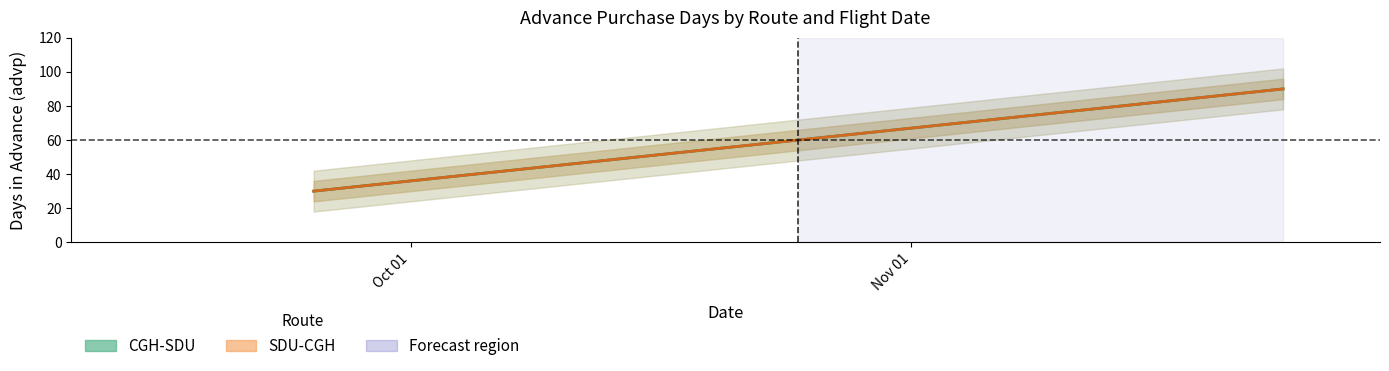

Rank the series at 2025-10-25 from highest to lowest value.

CGH-SDU, SDU-CGH